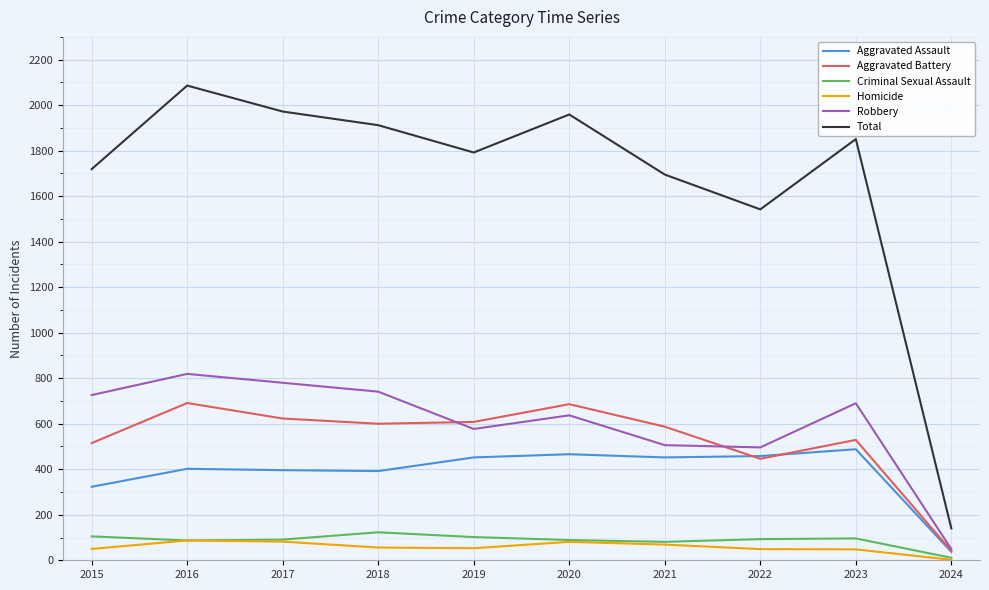

What is the total value across all series at 2019?

3584